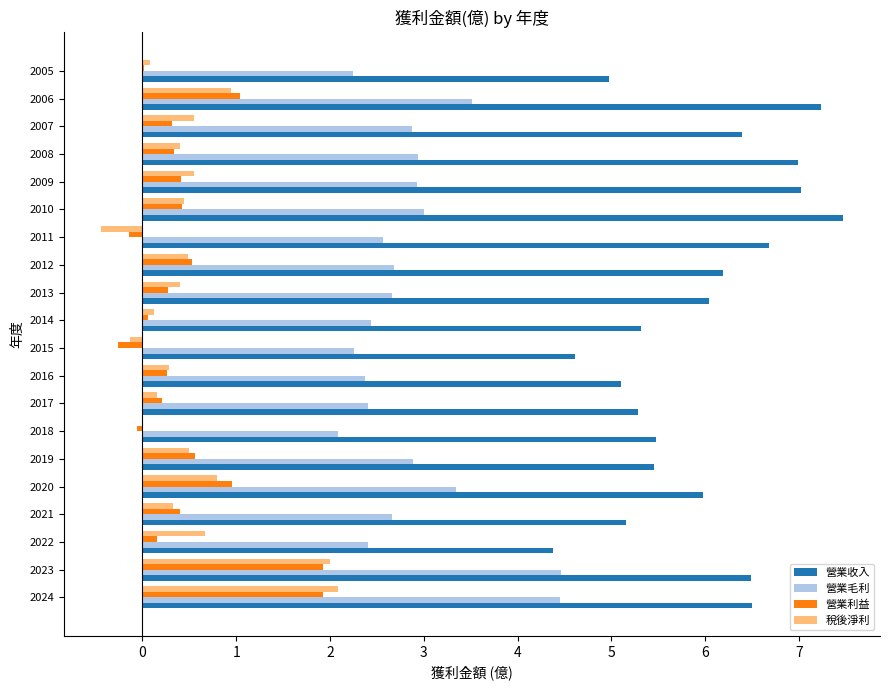

Is the value of 營業利益 at 2010 greater than the value of 營業毛利 at 2024?

No